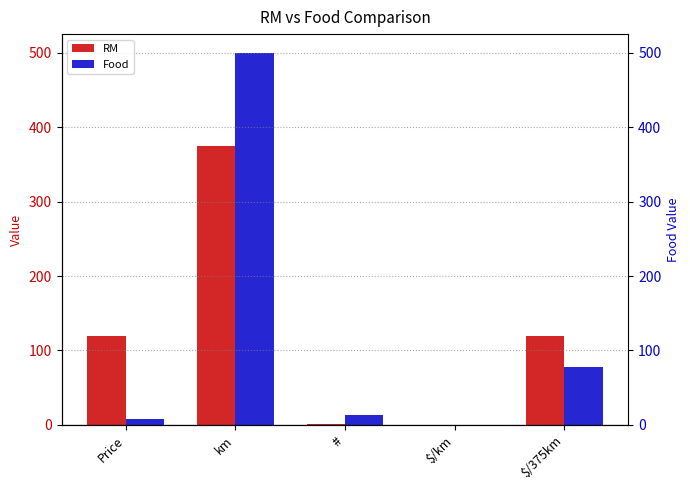

Reading left to right, list all the values displayed in this chart.

RM: 120.0	375.0	1.0	0.3	120.0
Food: 8.0	500.0	13.0	0.2	78.0